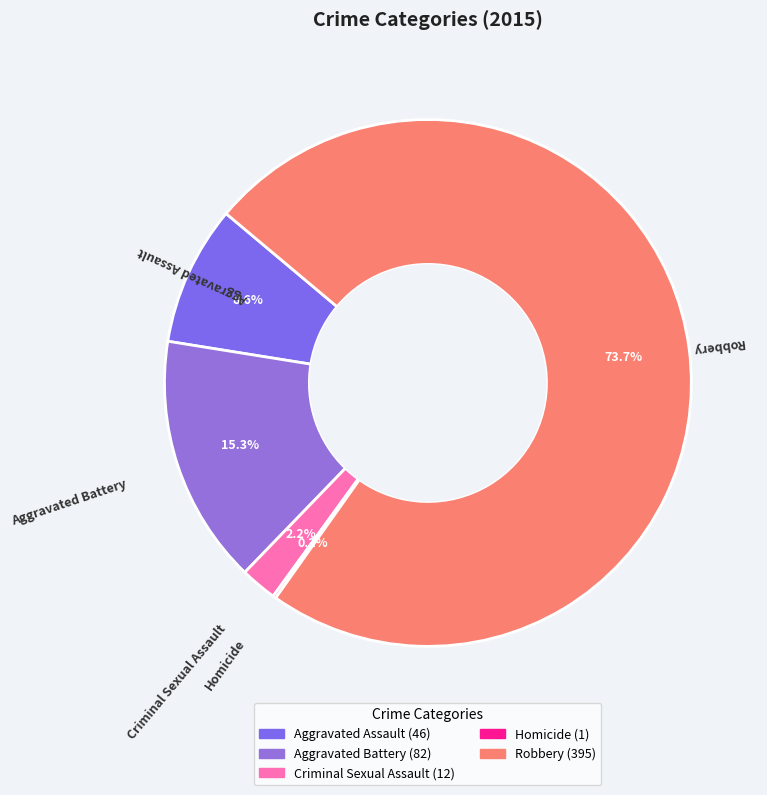

Between Aggravated Battery and Aggravated Assault, which is larger?

Aggravated Battery